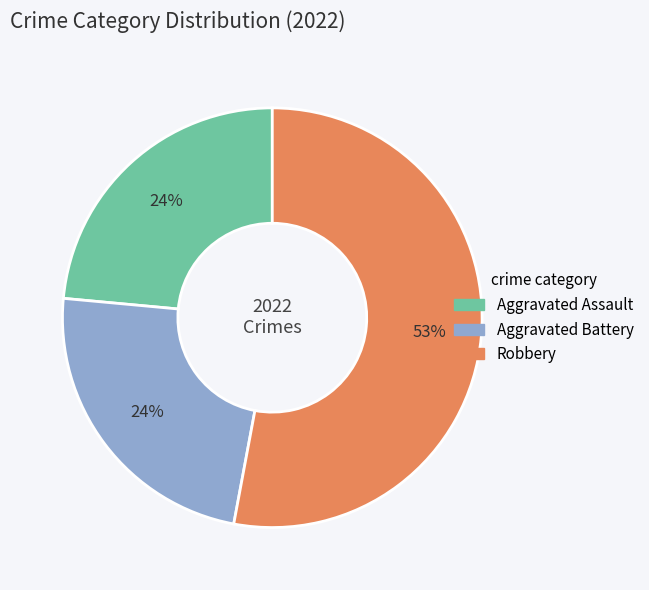

Is the sum of Aggravated Assault and Robbery greater than half?

Yes